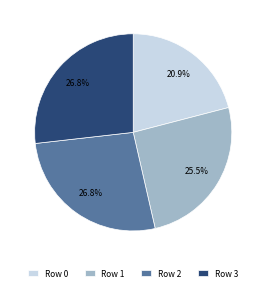

How much of the chart is everything except Row 3?

73.2%